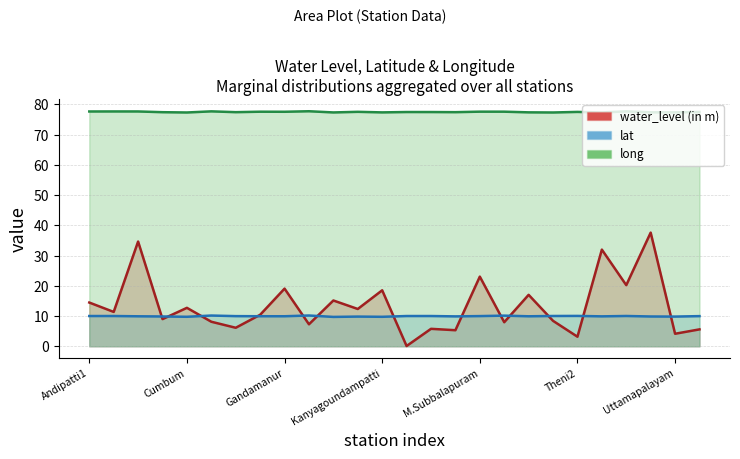

At Andipatti2, list the series in order from largest to smallest.

long, water_level (in m), lat